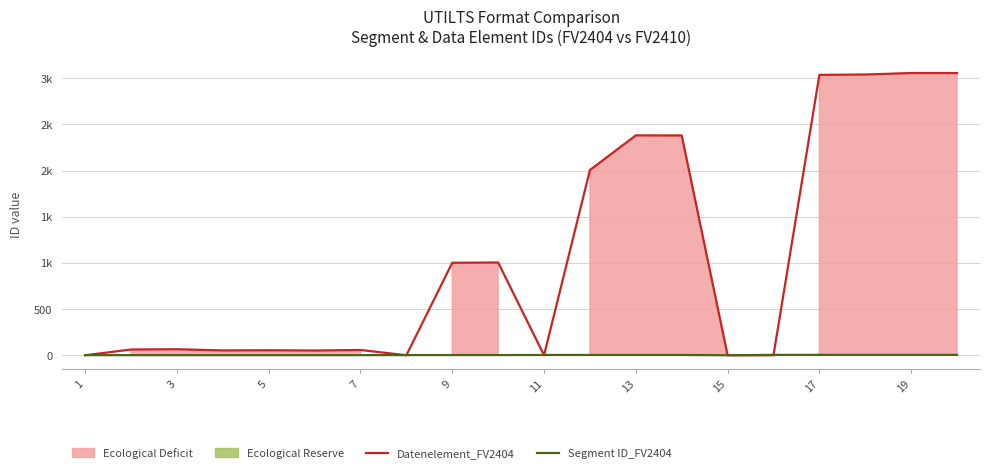

How many intersections are there between Segment ID_FV2404 and Datenelement_FV2404?

6